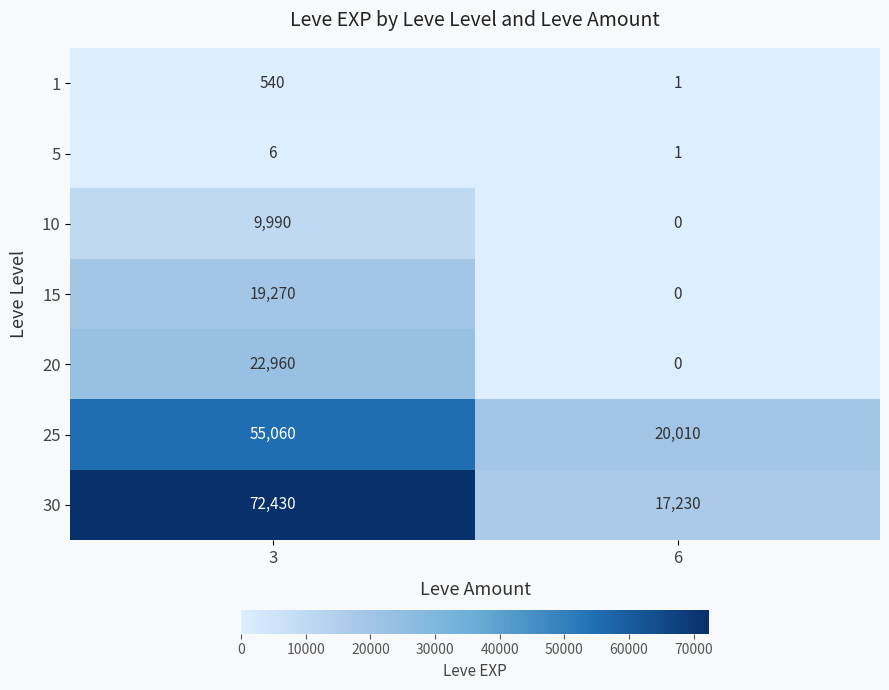

What is the maximum value shown in the chart?

72430